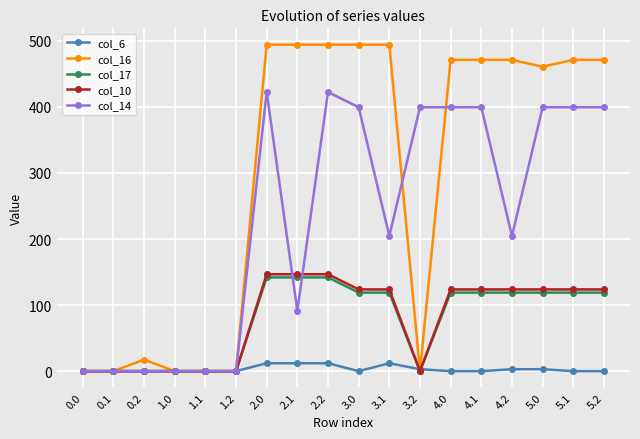

Reading left to right, list all the values displayed in this chart.

col_6: 0.0=0.0	0.1=0.0	0.2=0.0	1.0=0.0	1.1=0.0	1.2=0.0	2.0=12.0	2.1=12.0	2.2=12.0	3.0=0.0	3.1=12.0	3.2=2.9	4.0=0.0	4.1=0.0	4.2=2.9	5.0=2.9	5.1=0.0	5.2=0.0
col_16: 0.0=0.0	0.1=0.0	0.2=17.5	1.0=0.0	1.1=0.0	1.2=0.0	2.0=494.3	2.1=494.3	2.2=494.3	3.0=494.3	3.1=494.3	3.2=0.0	4.0=471.3	4.1=471.3	4.2=471.3	5.0=460.9	5.1=471.3	5.2=471.3
col_17: 0.0=0.0	0.1=0.0	0.2=0.0	1.0=0.0	1.1=0.0	1.2=0.0	2.0=141.9	2.1=141.9	2.2=141.9	3.0=118.9	3.1=118.9	3.2=0.0	4.0=118.9	4.1=118.9	4.2=118.9	5.0=118.9	5.1=118.9	5.2=118.9
col_10: 0.0=0.0	0.1=0.0	0.2=0.0	1.0=0.0	1.1=0.0	1.2=0.0	2.0=146.7	2.1=146.7	2.2=146.7	3.0=123.7	3.1=123.7	3.2=0.0	4.0=123.7	4.1=123.7	4.2=123.7	5.0=123.7	5.1=123.7	5.2=123.7
col_14: 0.0=0.0	0.1=0.0	0.2=0.0	1.0=0.0	1.1=0.0	1.2=0.0	2.0=422.5	2.1=91.2	2.2=422.5	3.0=399.5	3.1=204.8	3.2=399.5	4.0=399.5	4.1=399.5	4.2=204.8	5.0=399.5	5.1=399.5	5.2=399.5